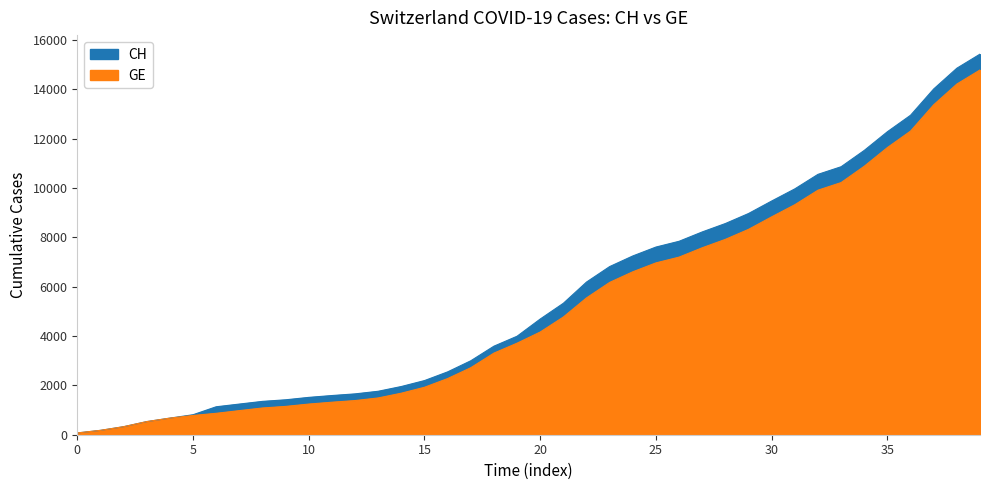

What is the difference between the CH values at 2020-03-02 and 2020-03-08?

523